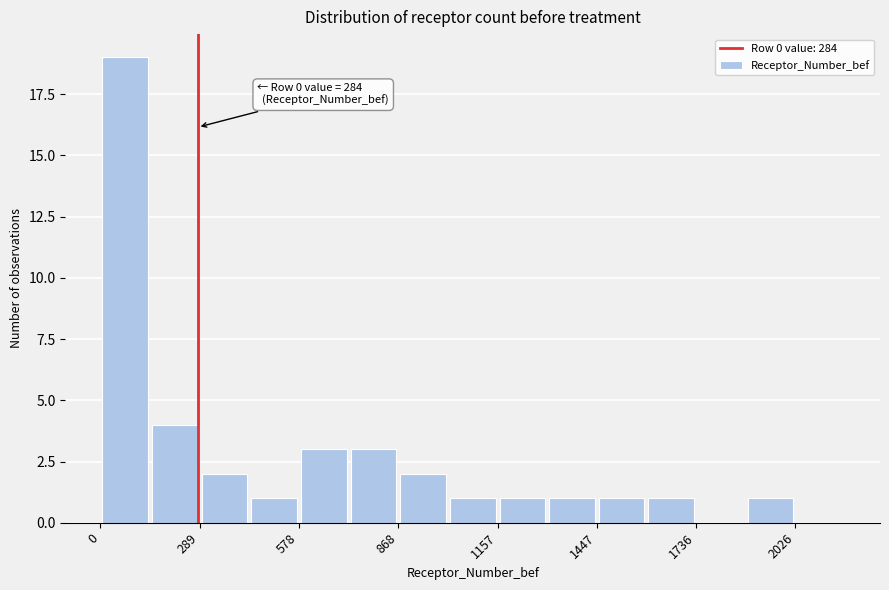

Read against the x-axis, roughly where is the centre of the tallest bar?

50